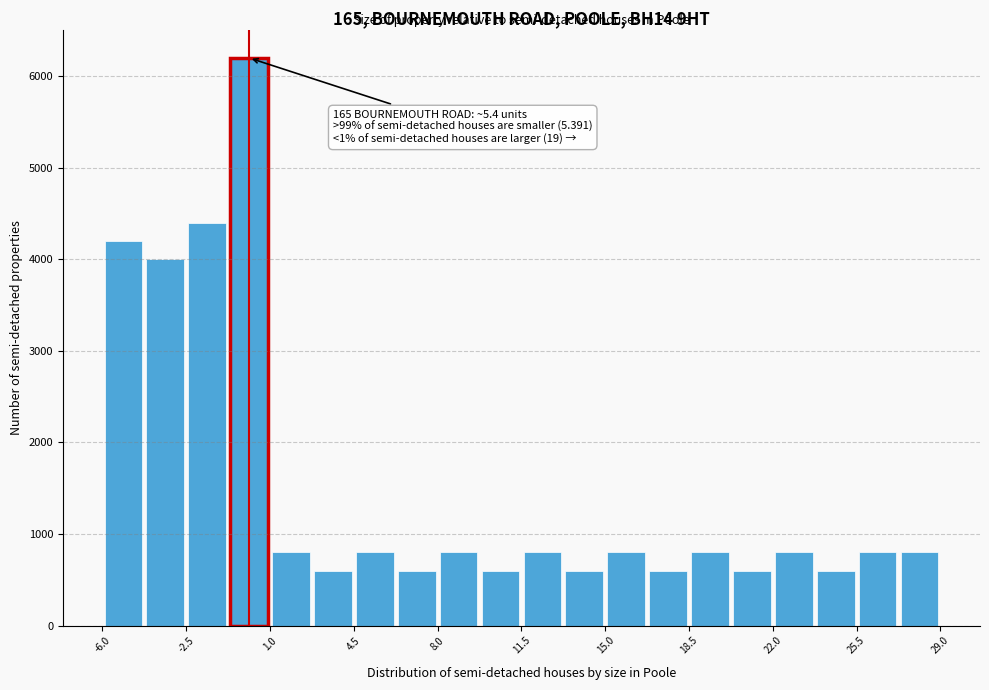

Around what value on the x-axis is the tallest bar? Give the approximate position of its centre, as read against the axis.

0.0